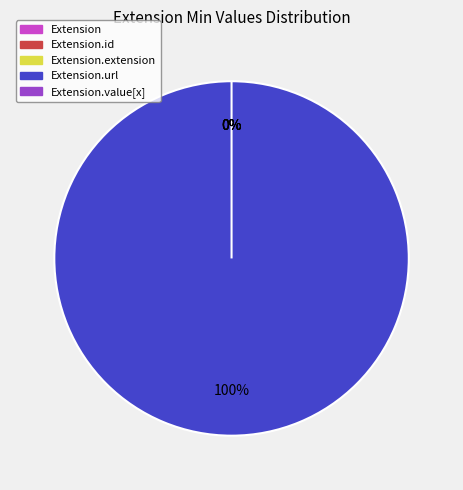

What portion of the pie excludes Extension.id?

100.0%